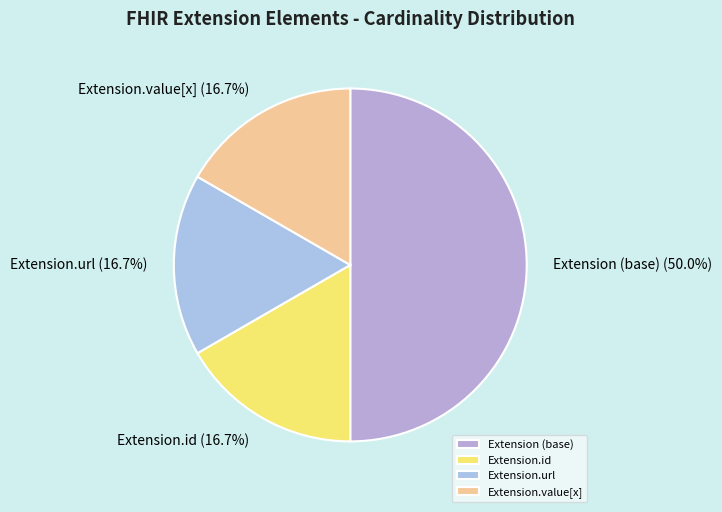

To the nearest percent, what is the average slice percentage?

25%